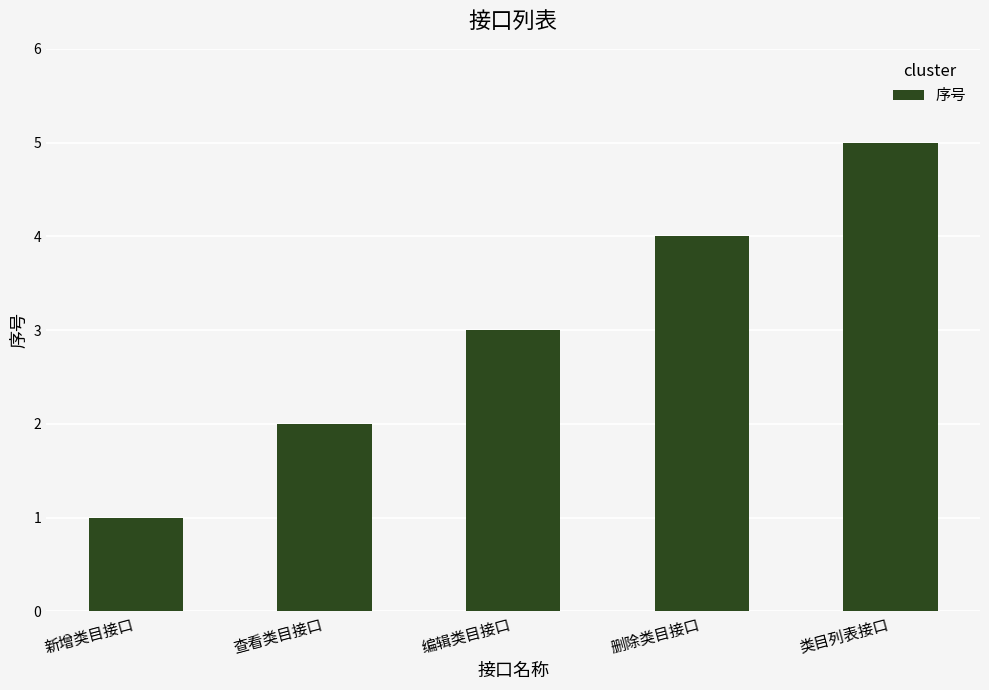

The chart shows a value of 2 at 查看类目接口. True or false?

True